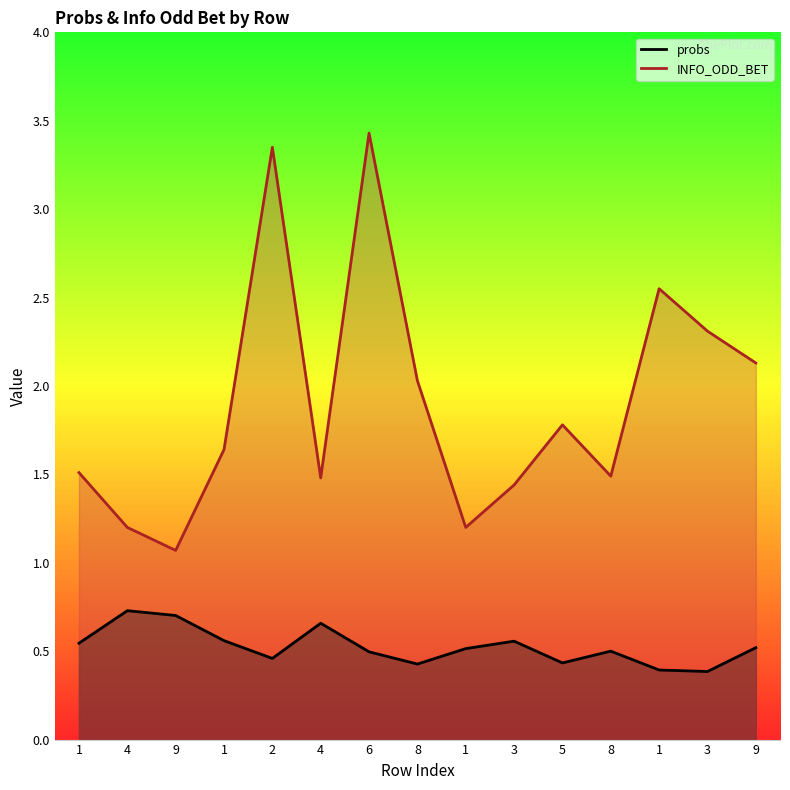

Is the value of INFO_ODD_BET at 1 greater than the value of probs at 8?

Yes